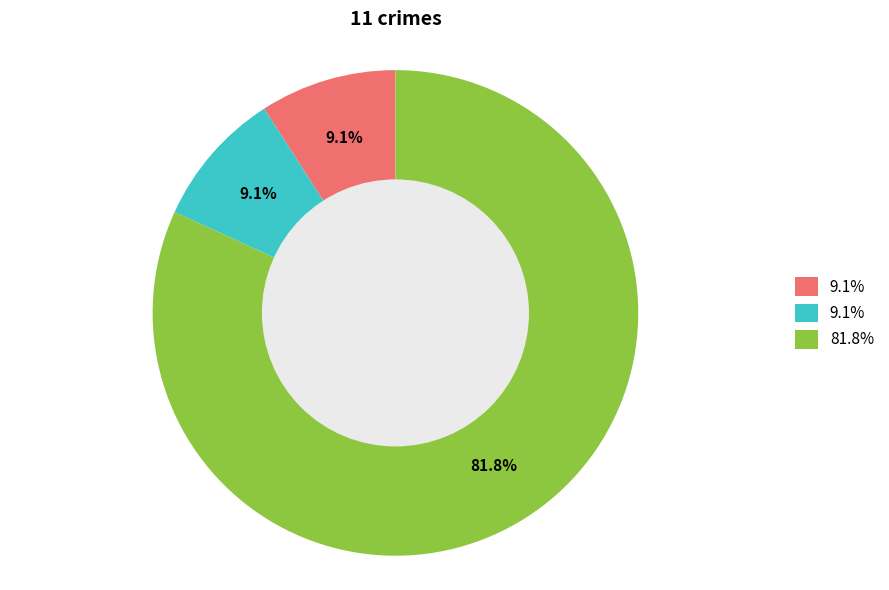

Is there a majority slice in this chart?

Yes